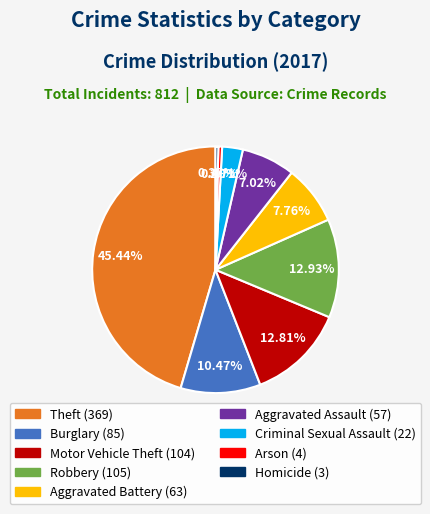

Count the number of slices in the pie.

9